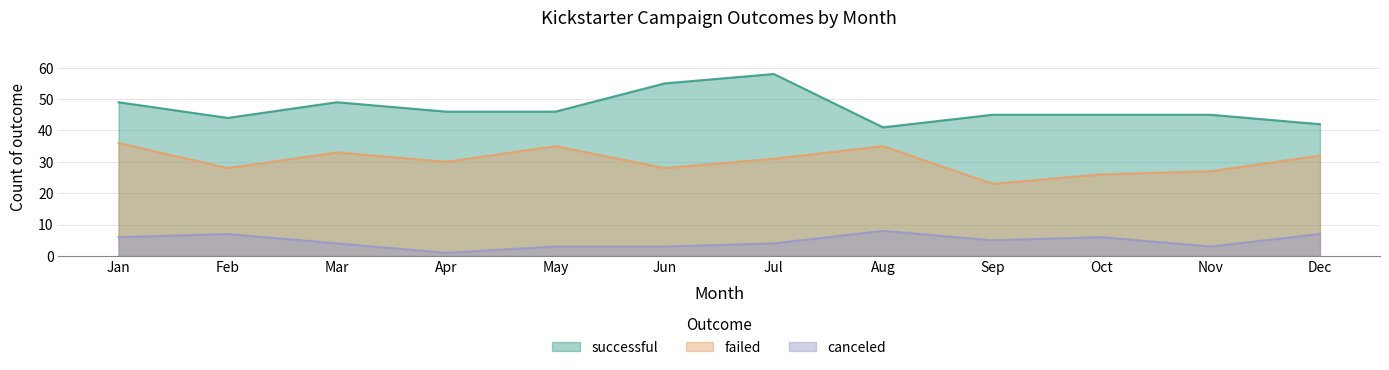

Which label corresponds to the smallest value in the chart?

Apr